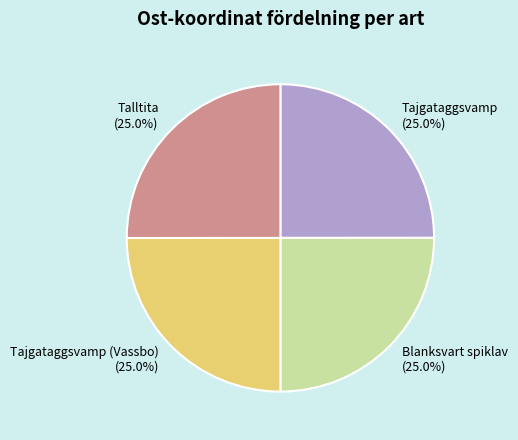

The Tajgataggsvamp slice represents 25% of the pie. True or false?

True